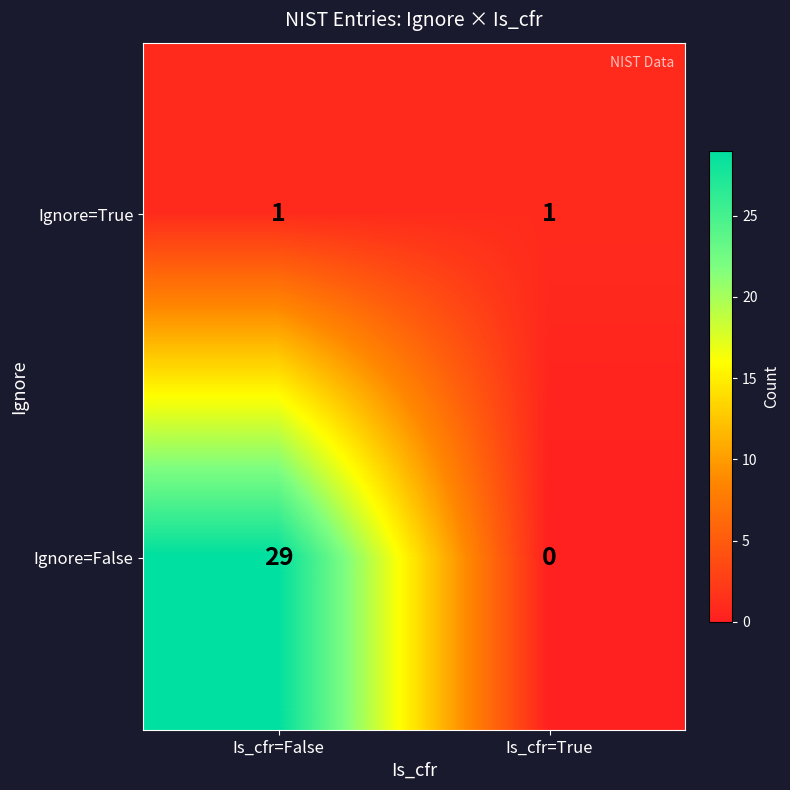

What is the difference between the maximum and minimum values in the Ignore=False series?

29